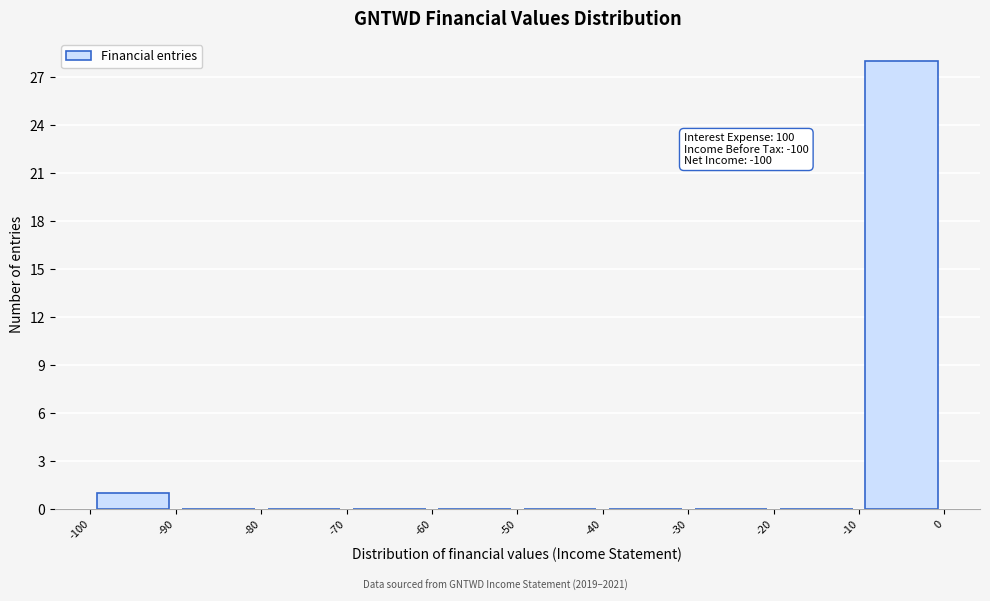

Which range on the x-axis has the tallest bar?

-10 to 0